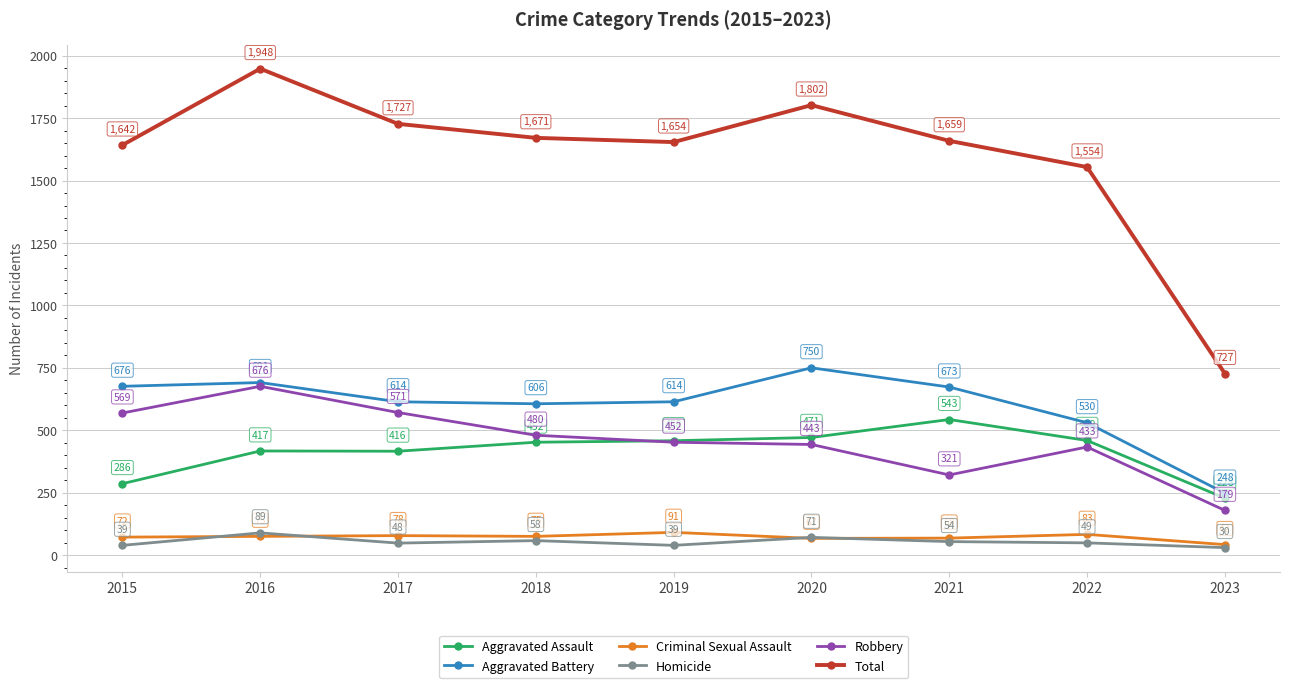

At which category does Robbery reach its first local valley?

2021